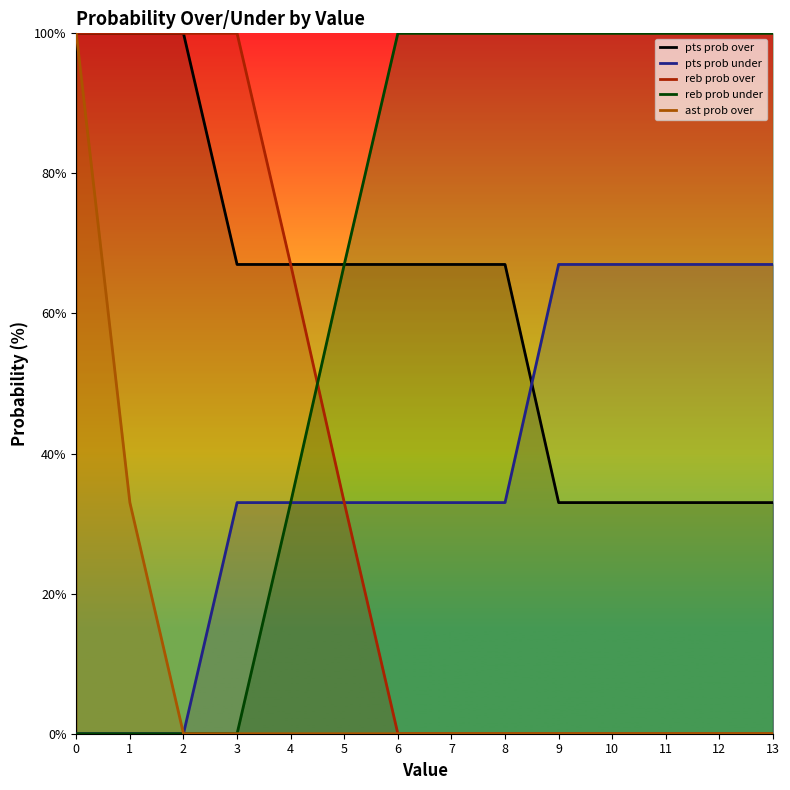

The pts prob over series shows 33 at 10. True or false?

True